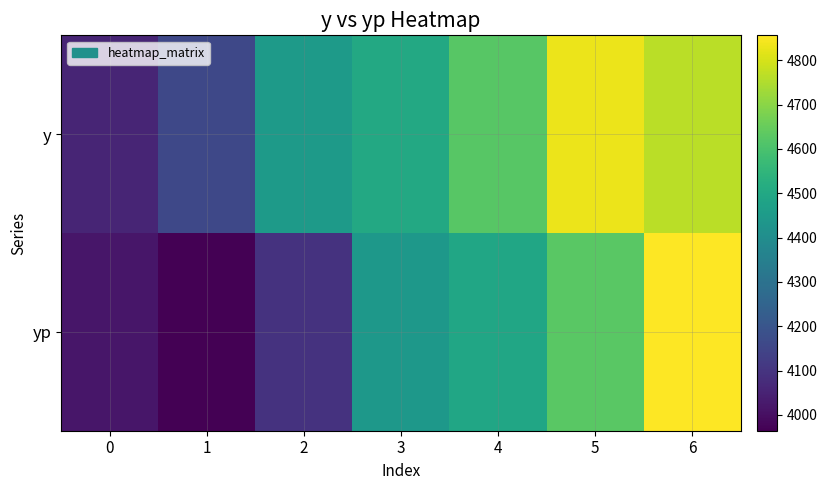

Reading left to right, extract all data points from this chart.

y: 0=4057.5	1=4158.4	2=4451.1	3=4503.8	4=4626.2	5=4828.4	6=4763.4
yp: 0=4018.1	1=3964.5	2=4095.1	3=4439.2	4=4492.1	5=4629.3	6=4856.2